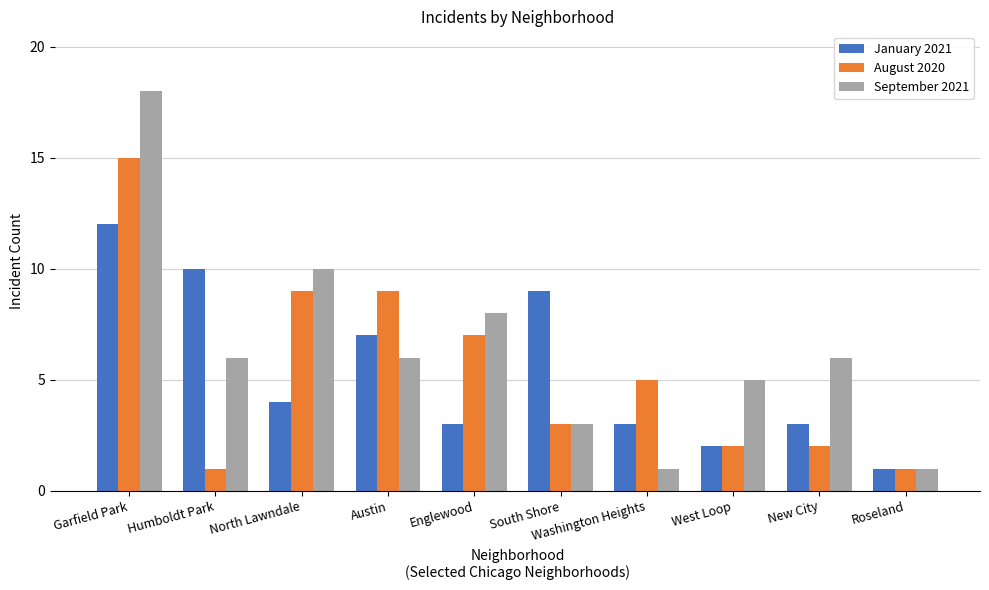

At how many categories does at least one series exceed 16?

1